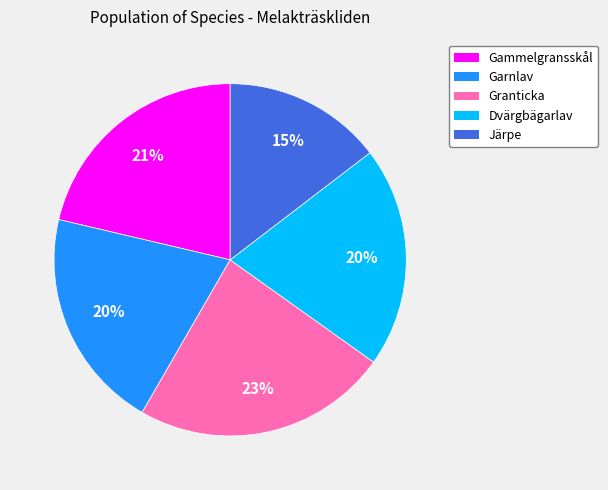

Combined, do Gammelgransskål and Garnlav account for over 50%?

No